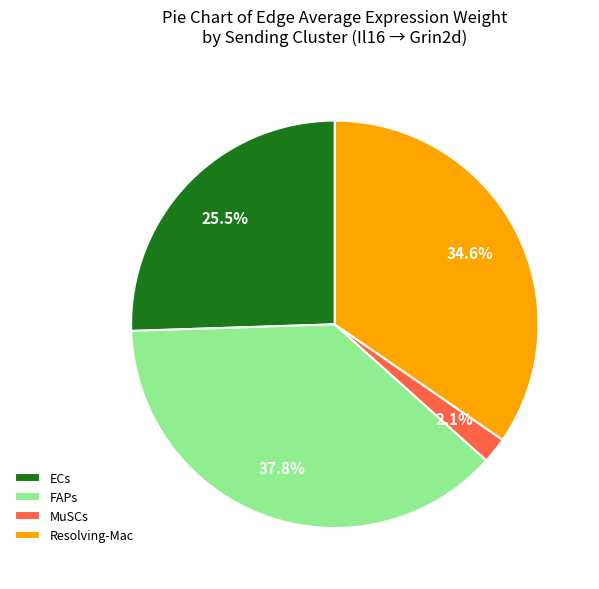

To the nearest percent, what percentage of the pie is FAPs?

38%